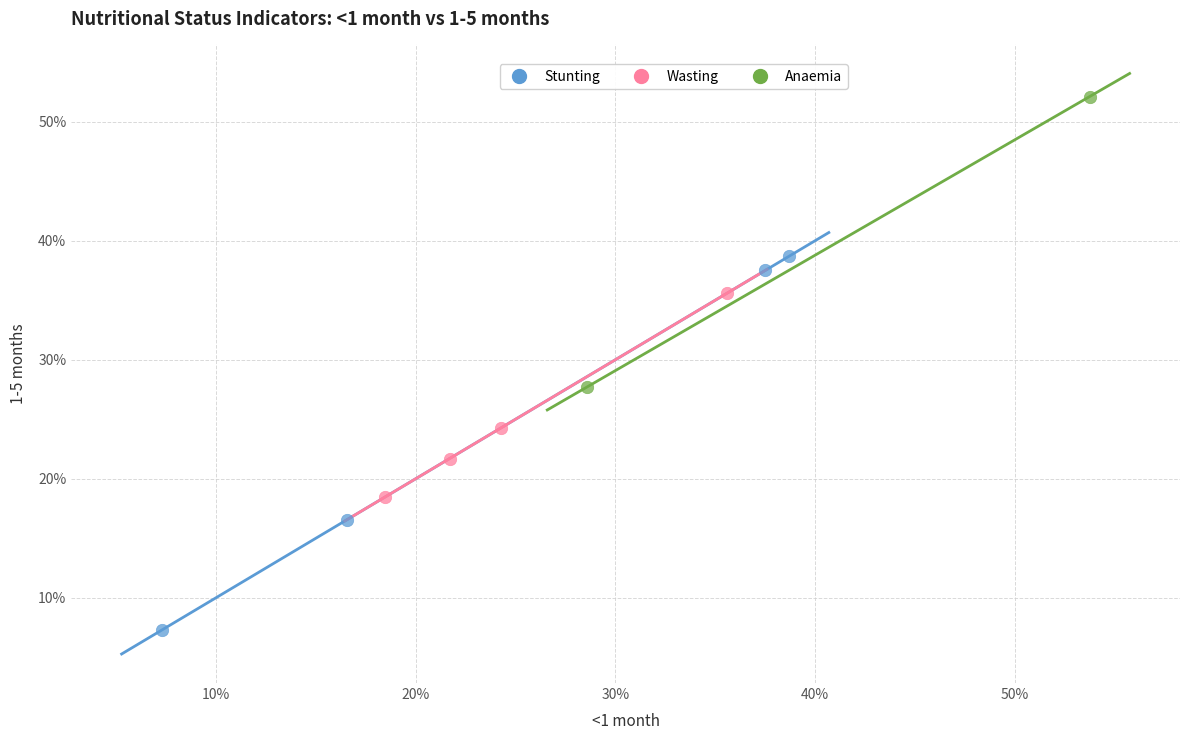

Which series reaches the maximum Y coordinate?

Anaemia